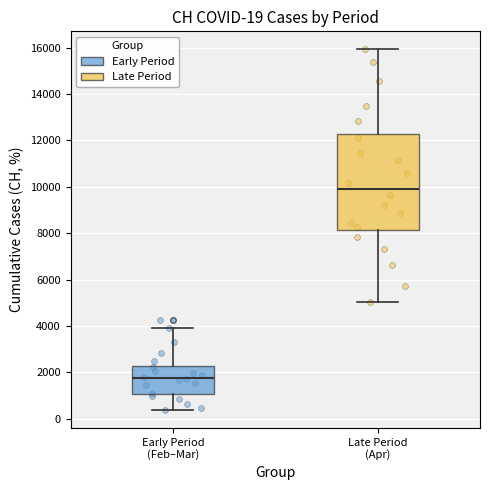

Which box is the tallest, from its lower edge to its upper edge?

Late Period (Apr)